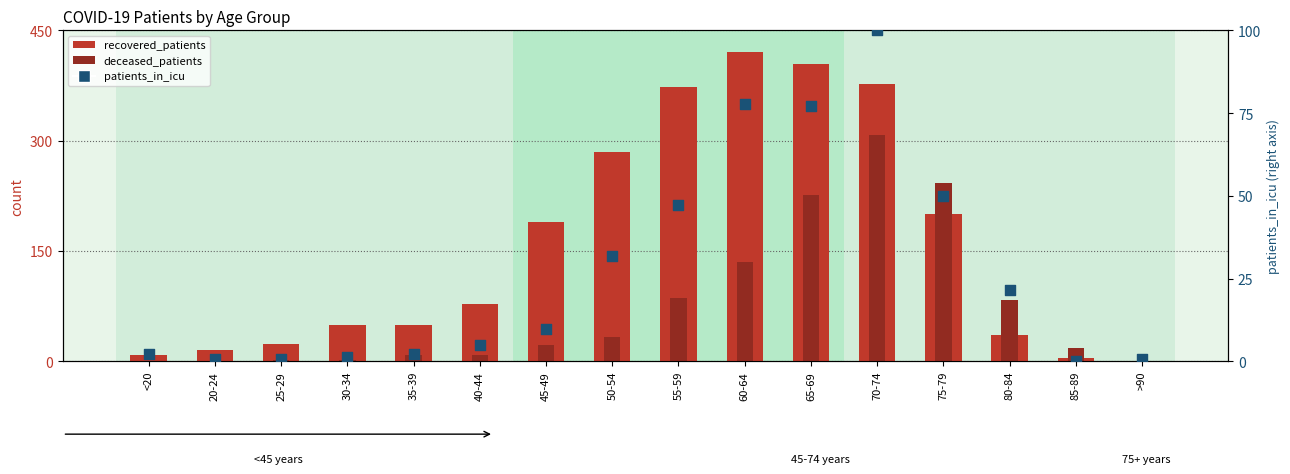

Which series has the widest spread of Y values?

recovered_patients